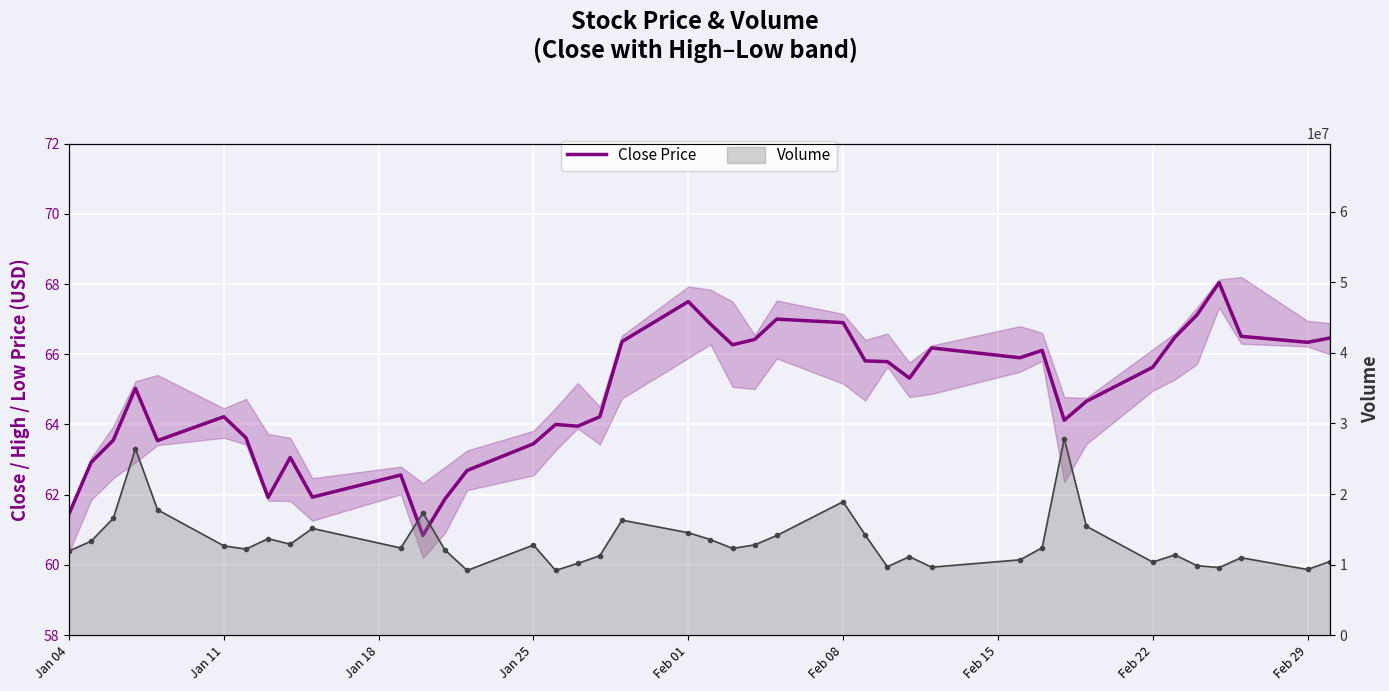

What is the difference between the maximum and minimum values in the Volume series?

18695404.0